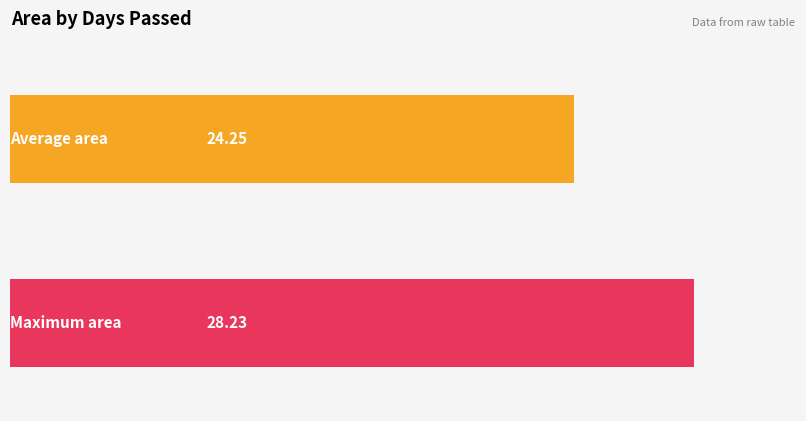

How many series are shown in this chart?

2